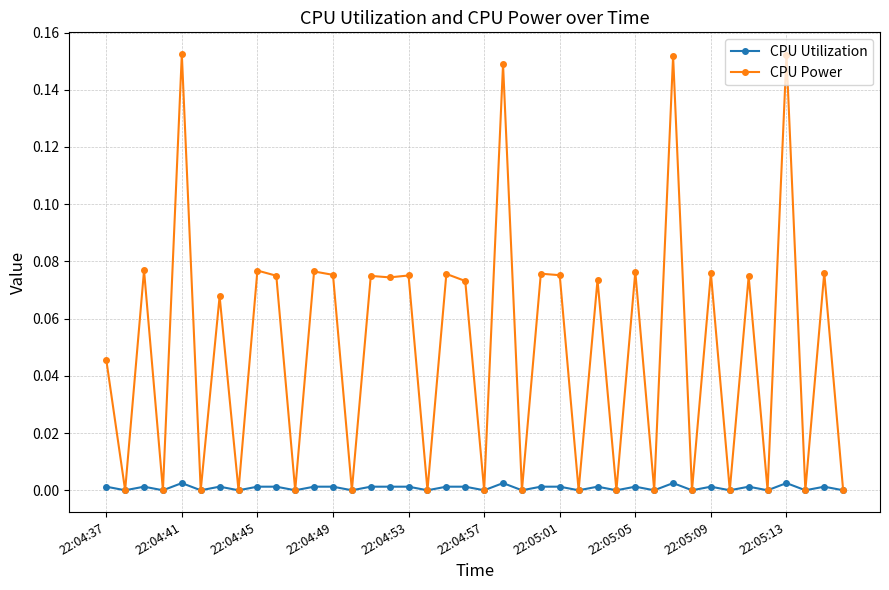

Which series has the largest total across all categories?

CPU Power